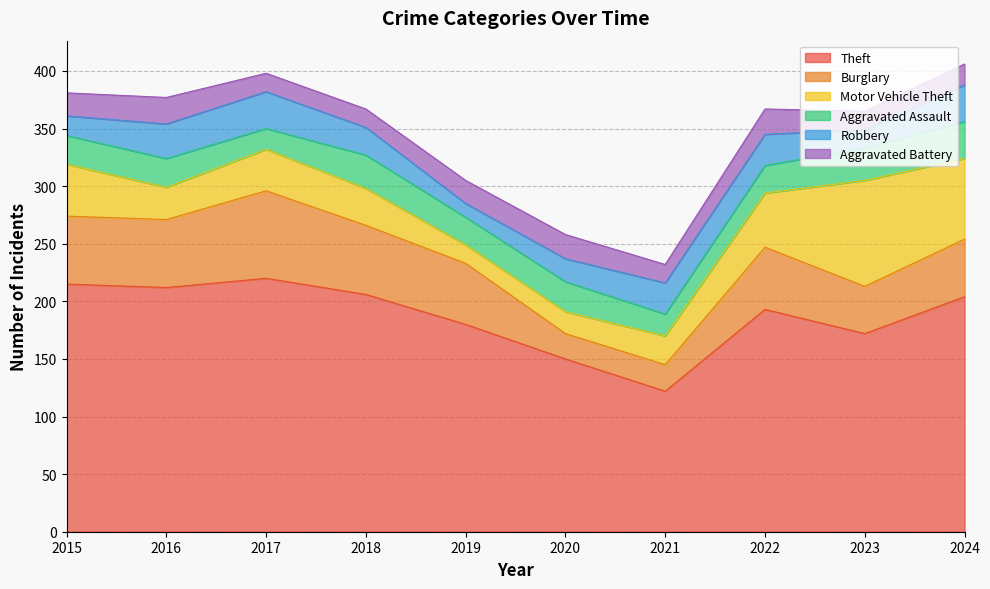

How many values in the Burglary series exceed 54?

4